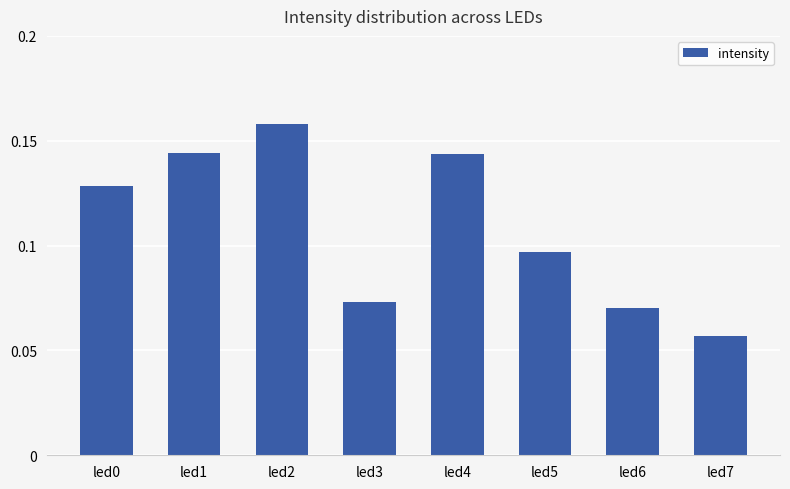

The value at led0 is 0.2. True or false?

False